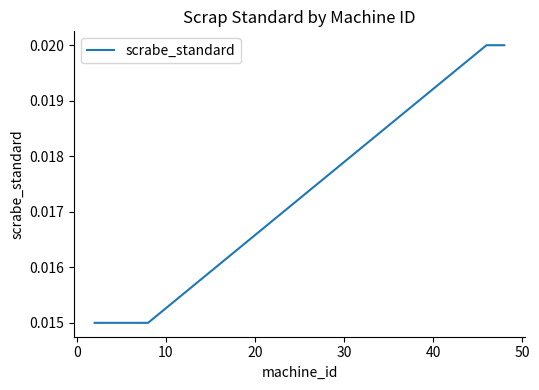

Does the chart display data point markers on the line(s)?

No